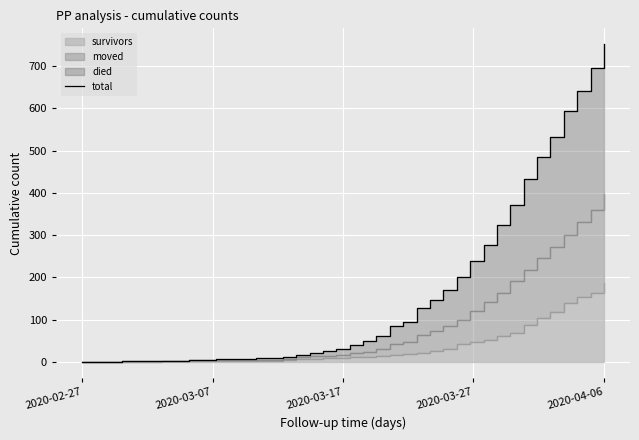

Between 5 and 25, which is larger?

25